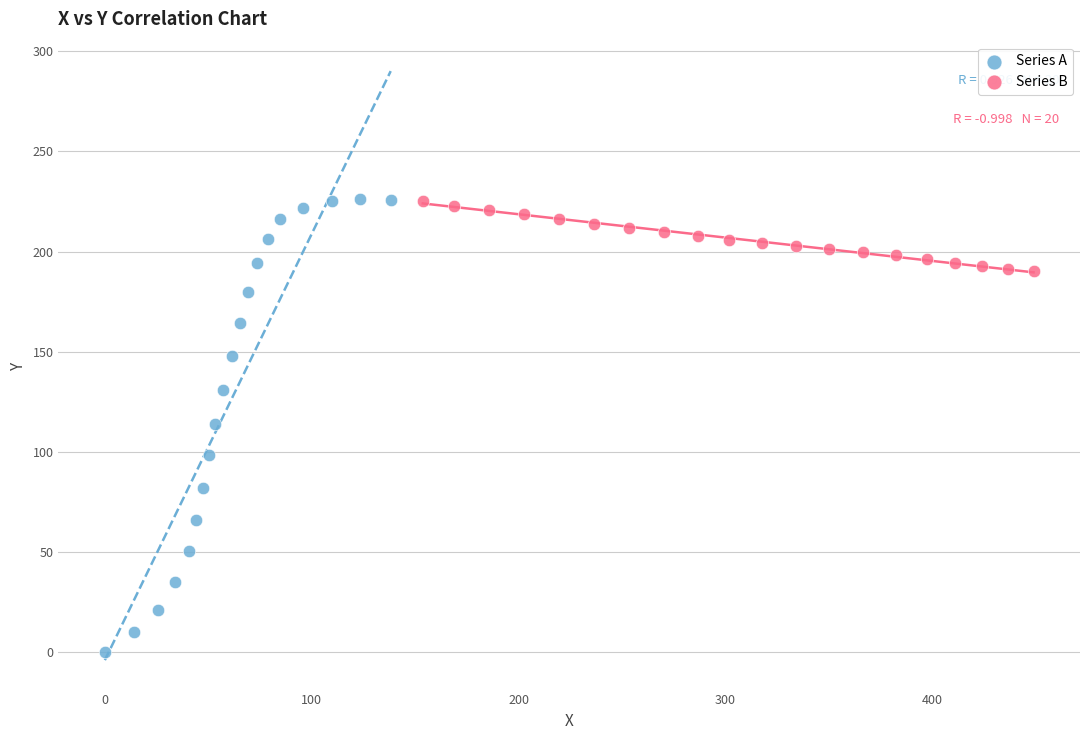

Which series contains the lowest Y value?

Series A